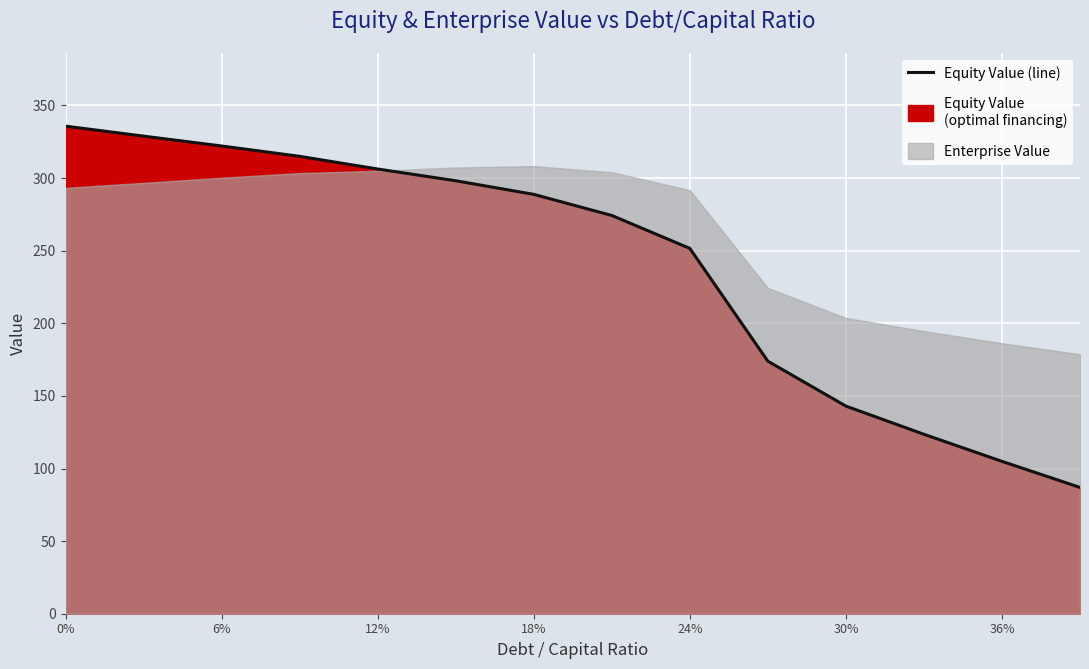

How many data points does each series have?

14